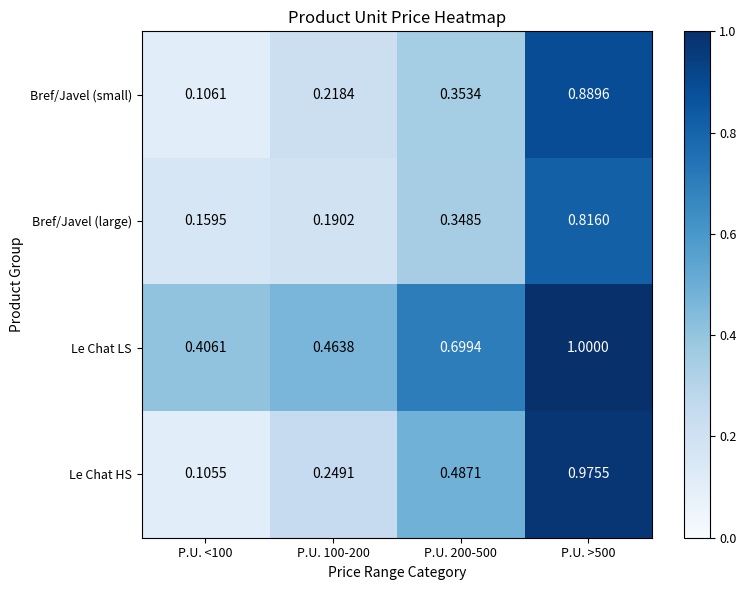

Which series has the widest spread of values?

Le Chat HS